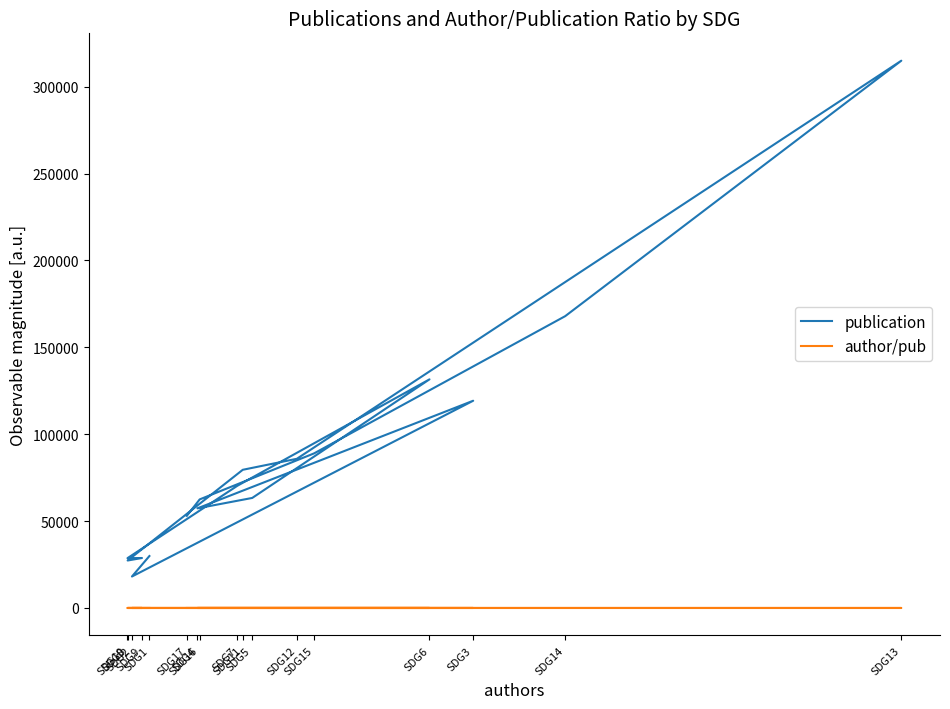

At which label does author/pub first exceed 4?

SDG1